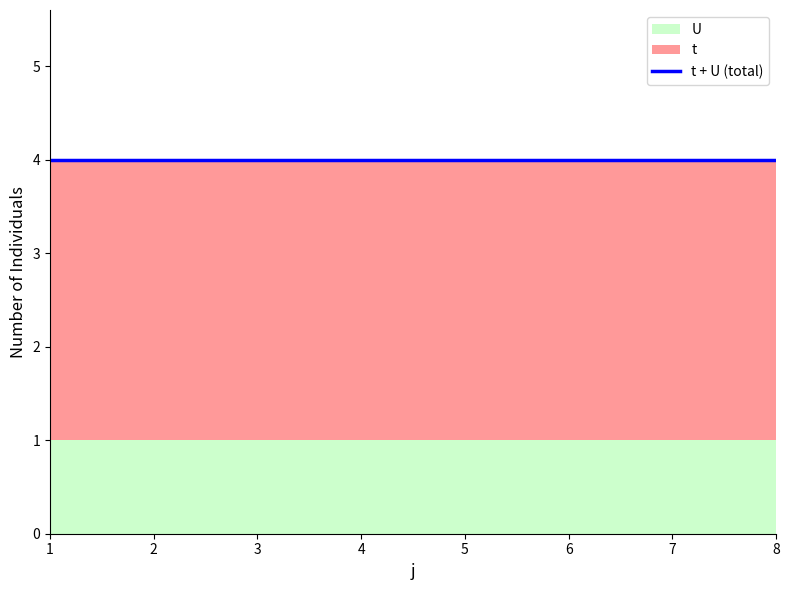

True or false: U has more than 0 points higher than both neighbors.

False